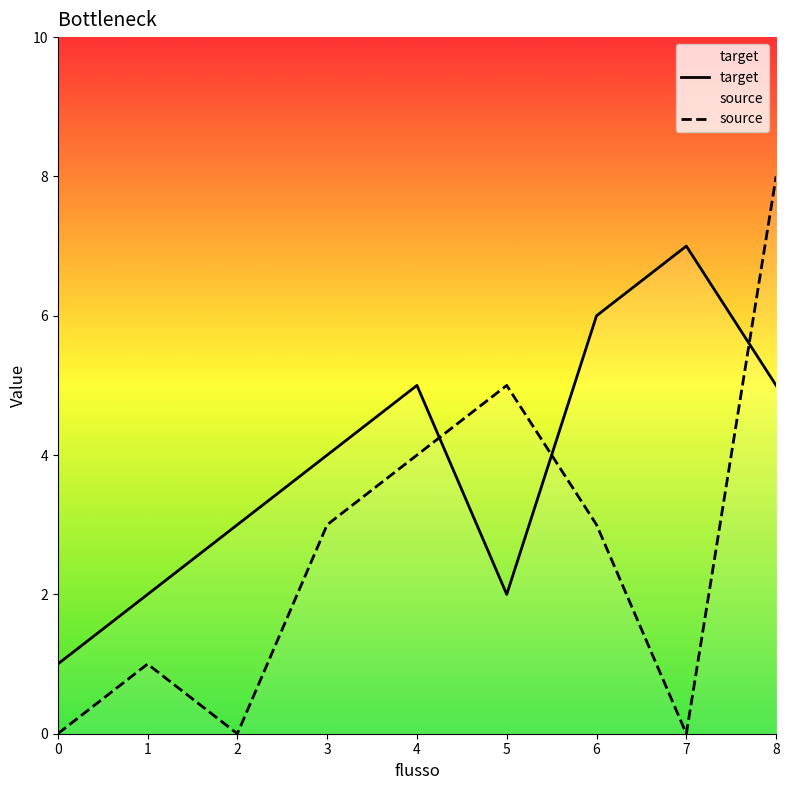

Is it true that target equals 2 at 1?

True